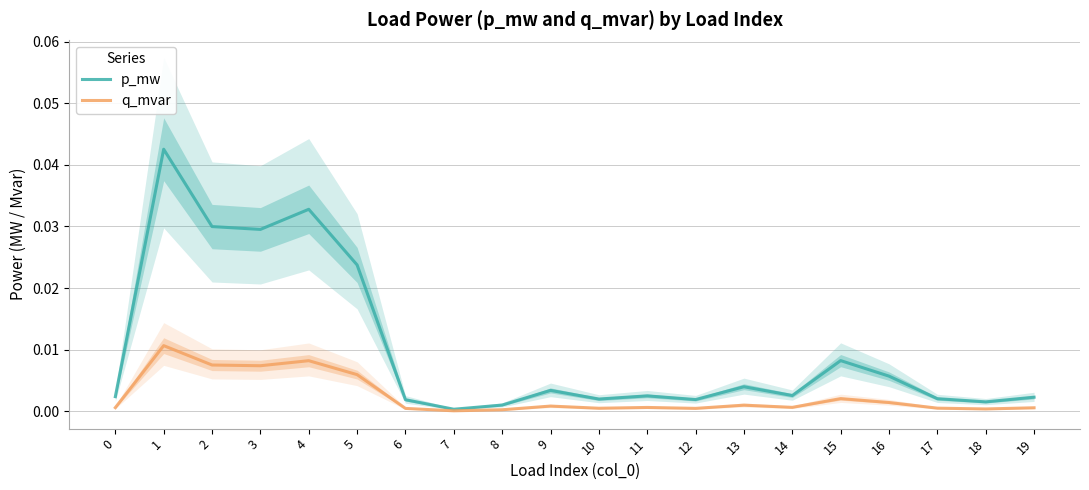

True or false: p_mw and q_mvar intersect in this chart.

False